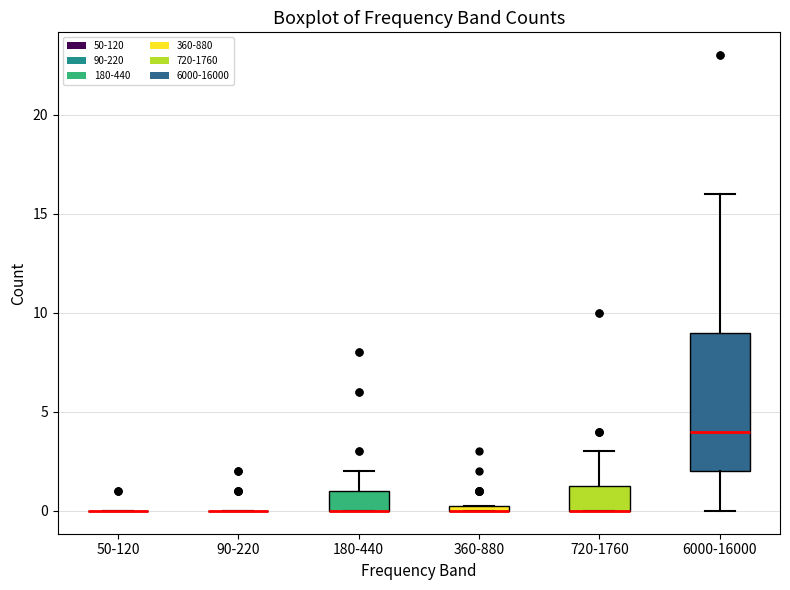

Which box is the tallest, from its lower edge to its upper edge?

6000-16000